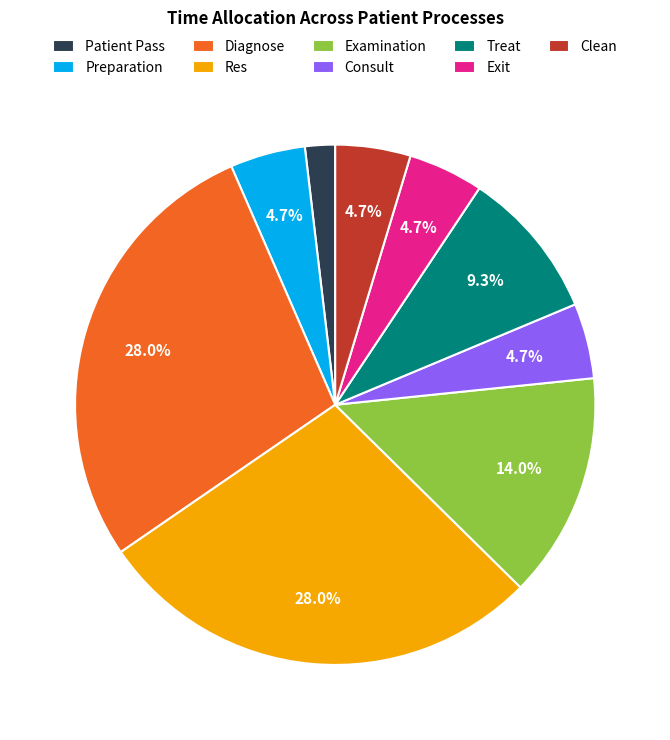

Which slice is the smallest?

Patient Pass